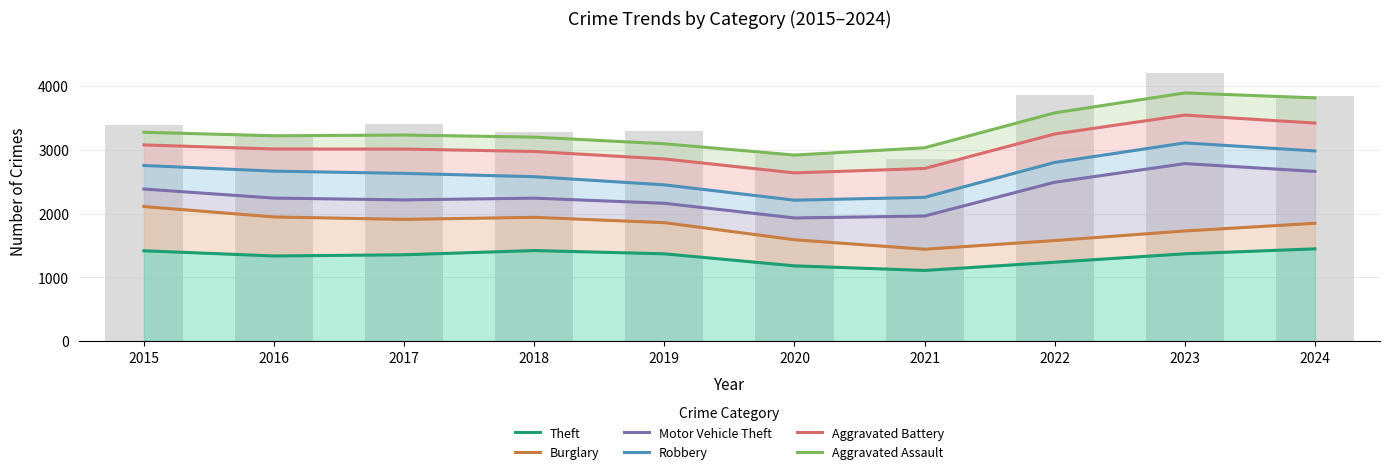

What are all the series names shown in the legend?

Theft, Burglary, Motor Vehicle Theft, Robbery, Aggravated Battery, Aggravated Assault